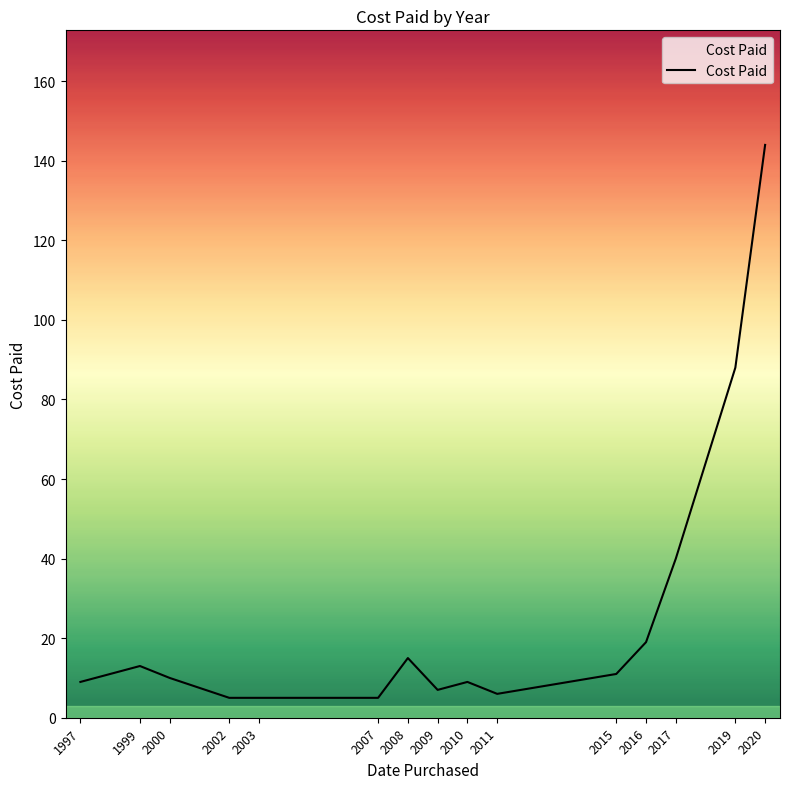

True or false: the data shows 13 at 1999.

True